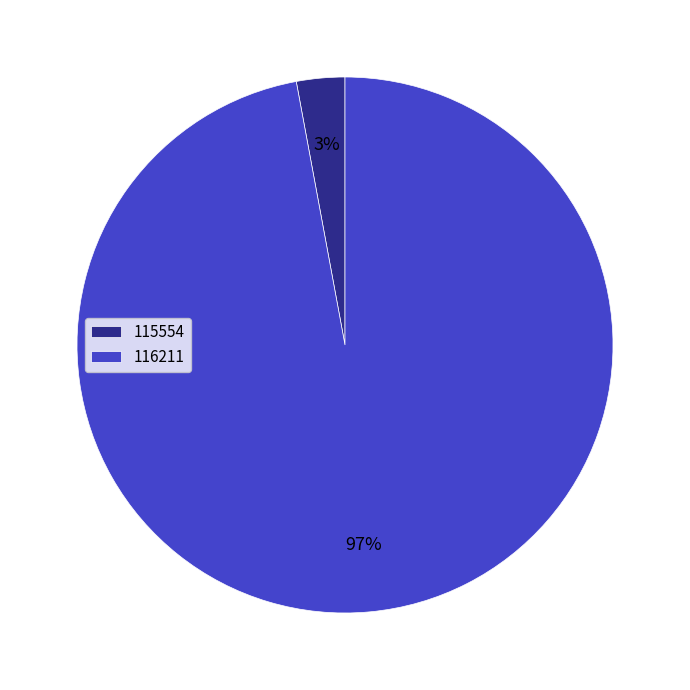

To the nearest percent, what percentage of the pie is 115554?

3%